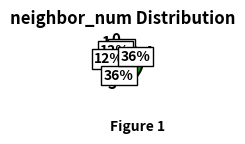

How many segments does this pie chart have?

5